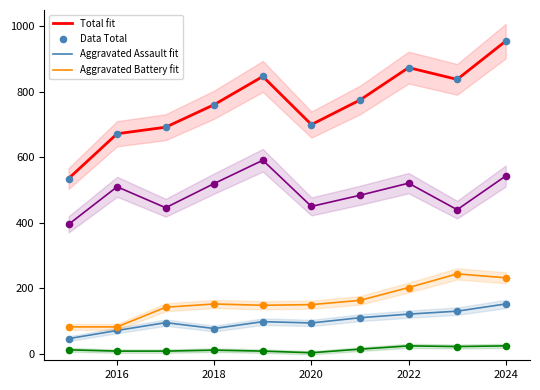

At which category is the sum across all series the highest?

2024